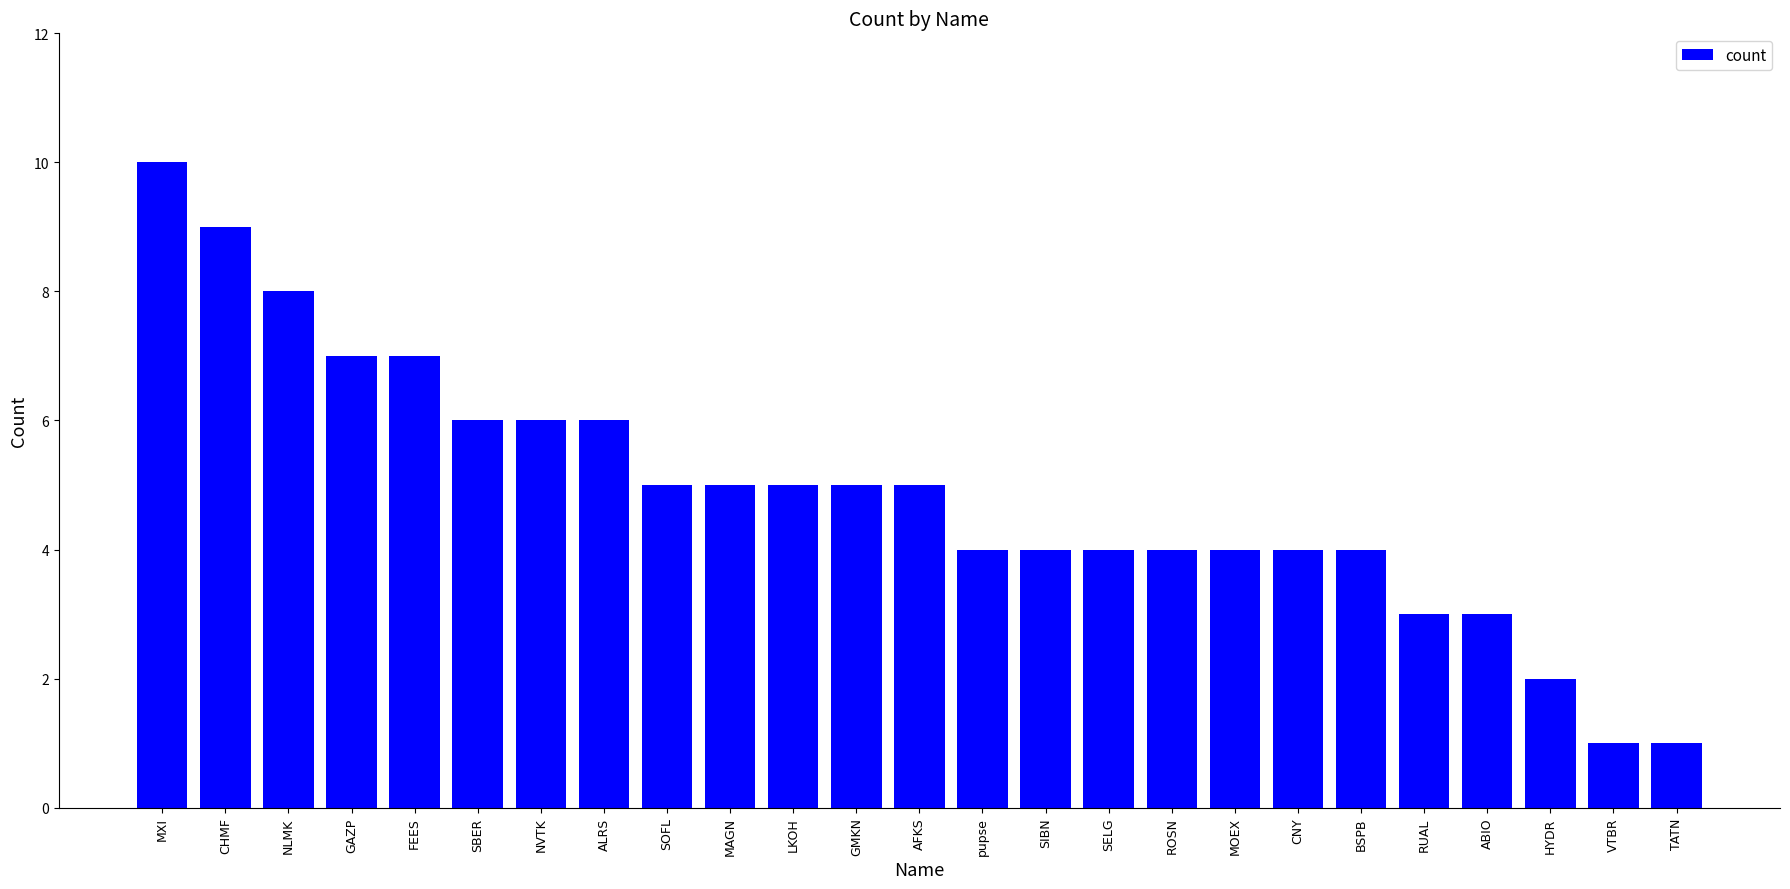

How many categories are shown in the chart?

25